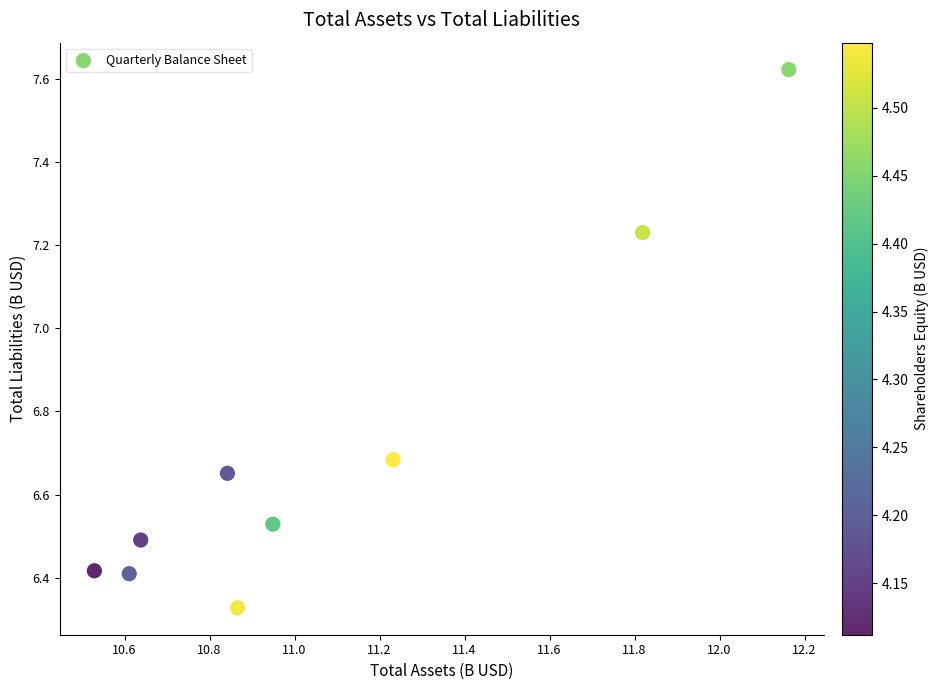

What is the range of Y values (max minus min)?

1.3